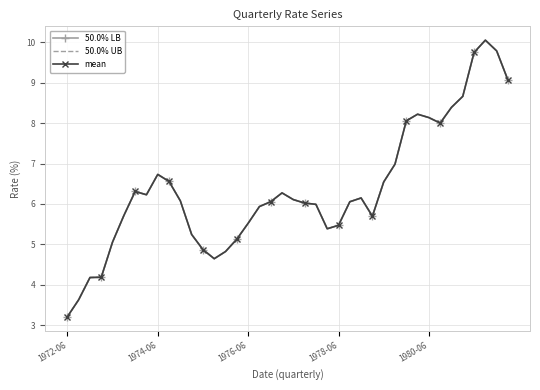

What is the greatest value displayed?

10.1